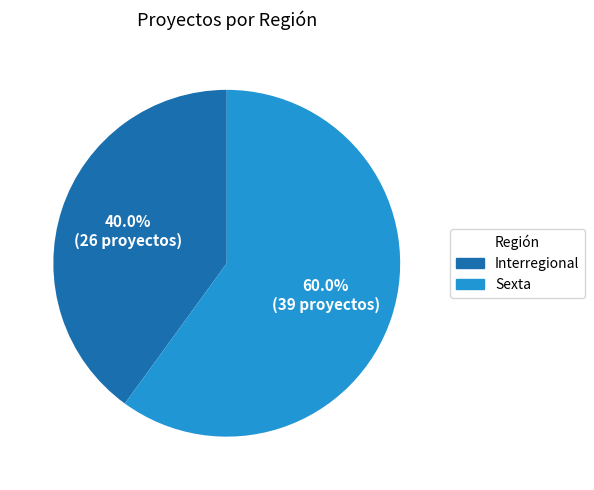

What is the largest slice in the pie chart?

Sexta